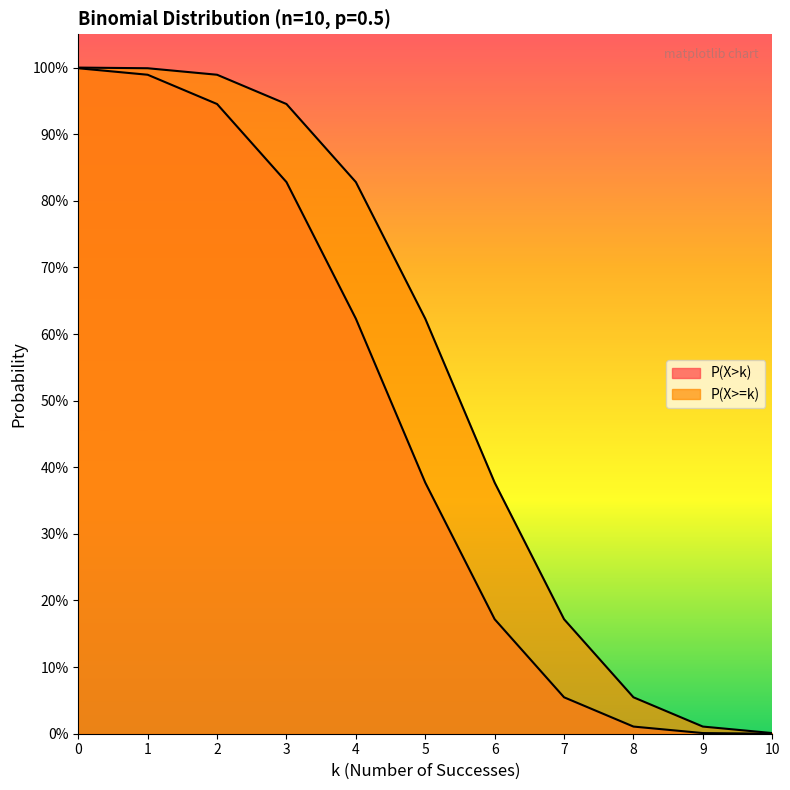

True or false: P(X>=k) has a value of 0.1 at 7.

False